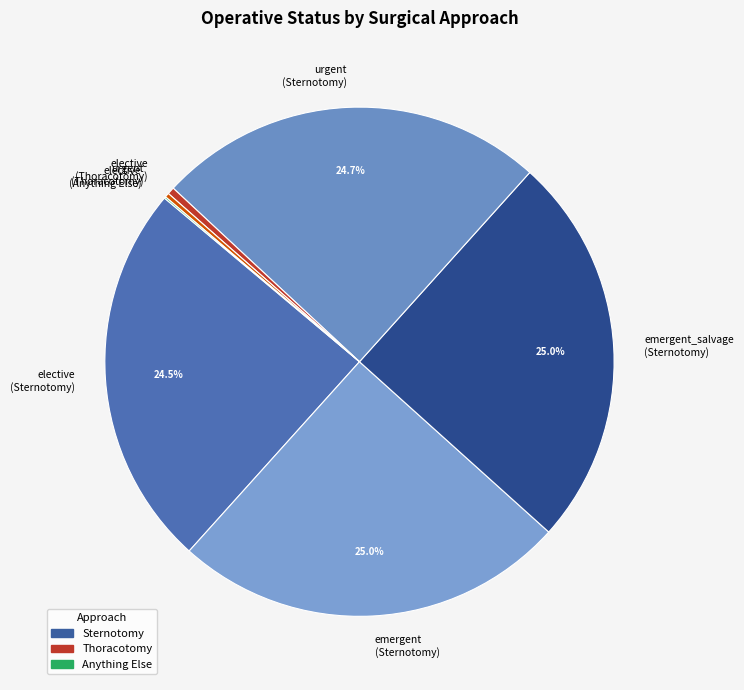

Is urgent (Sternotomy) the majority of the pie?

No